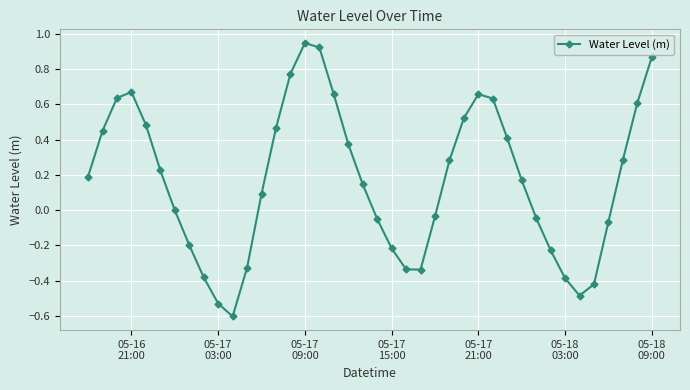

How many interior local peaks (higher than both neighbors) does the data have?

3